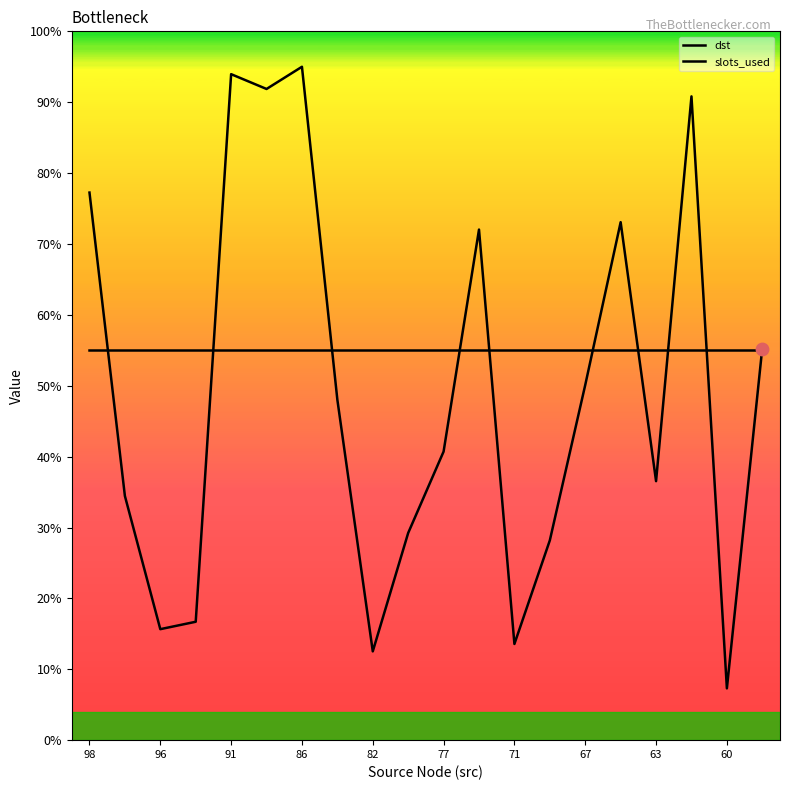

Which series has the largest total across all categories?

slots_used